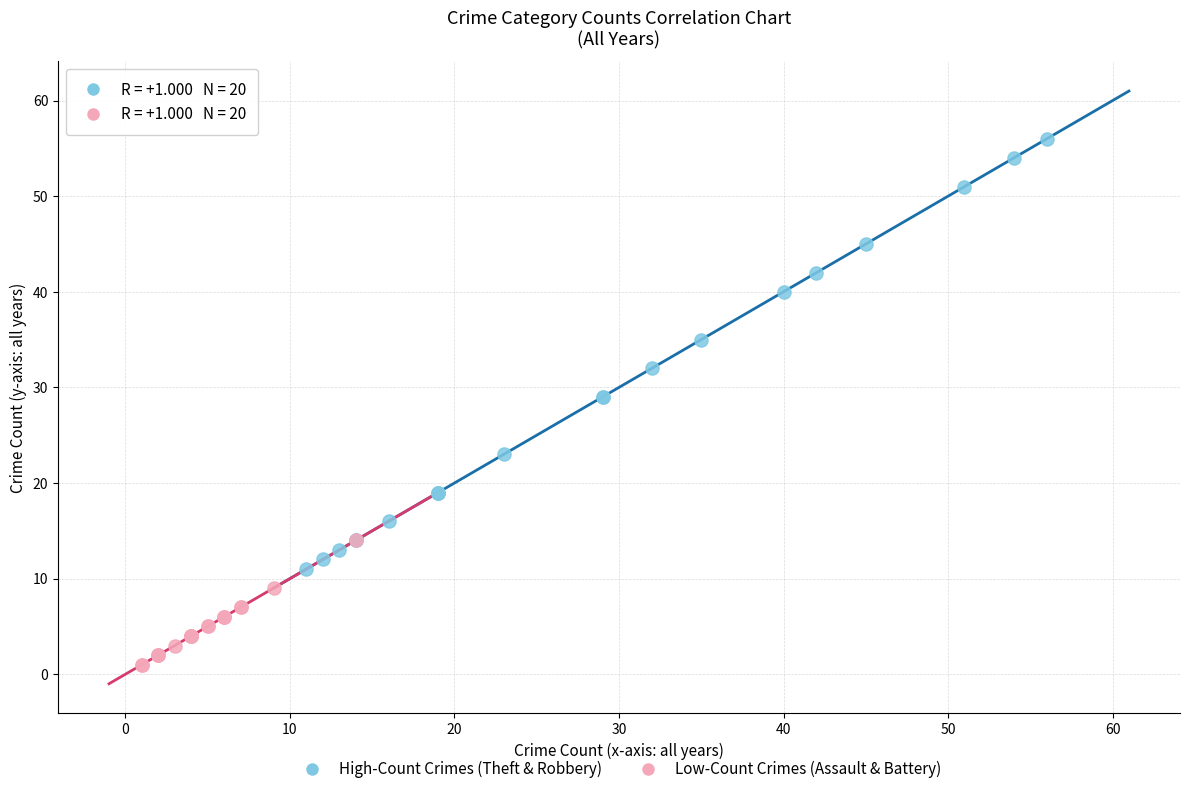

Which series contains the lowest Y value?

Low-Count Crimes (Assault & Battery)